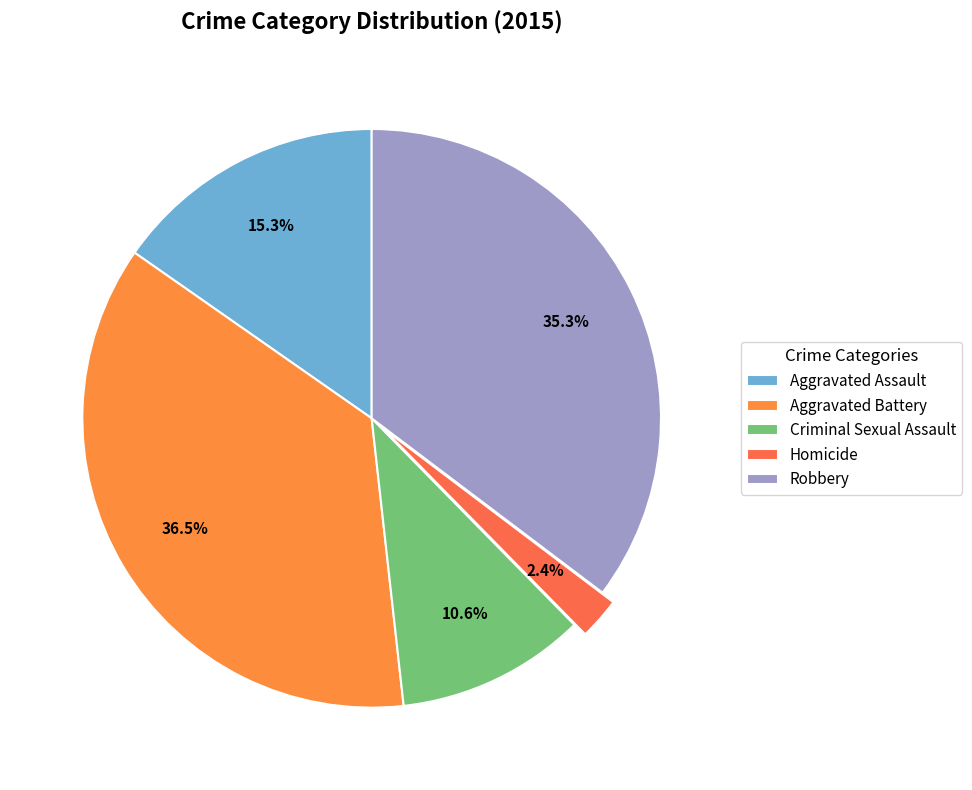

Combined, what portion of the pie is Aggravated Battery and Aggravated Assault?

51.8%